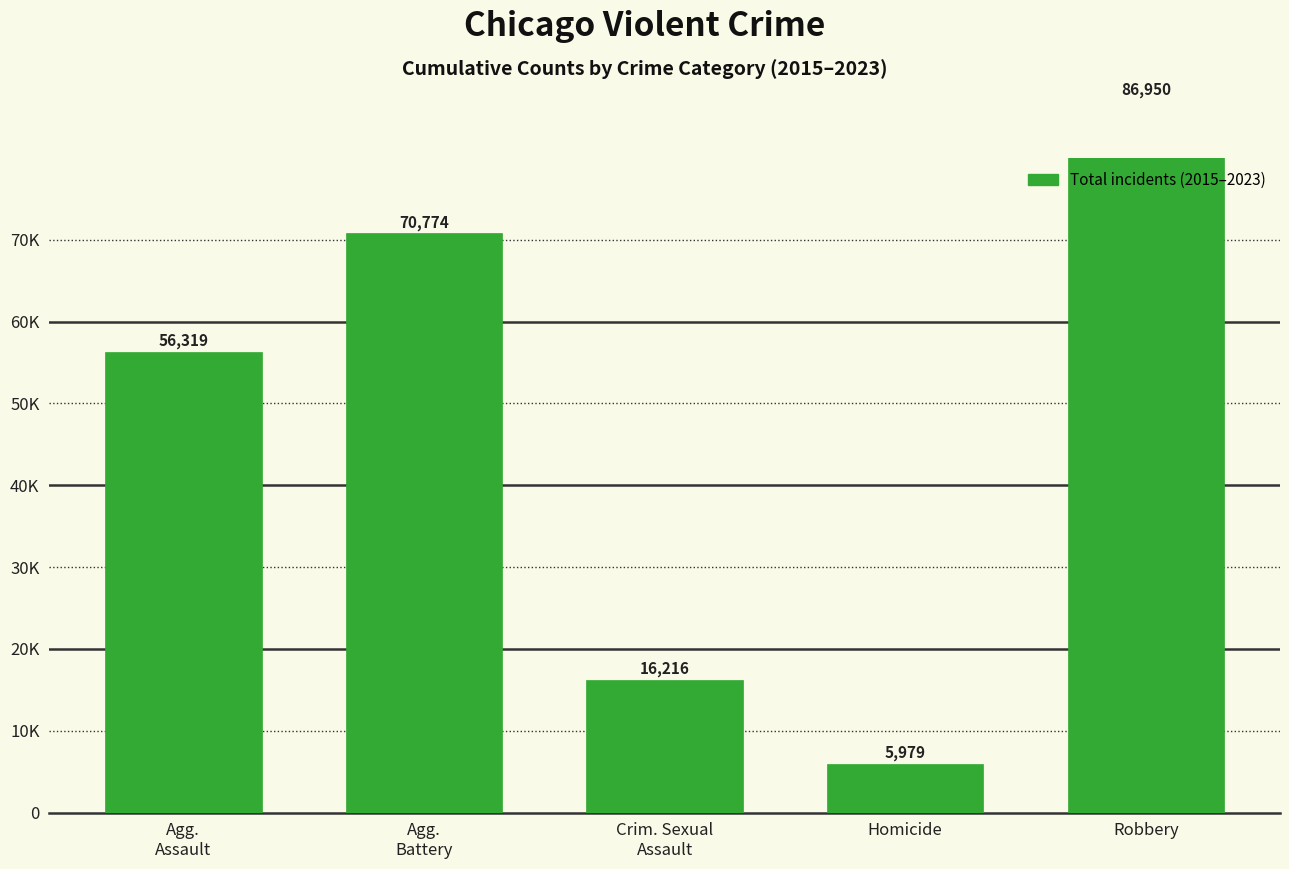

What position from the left is Homicide?

4